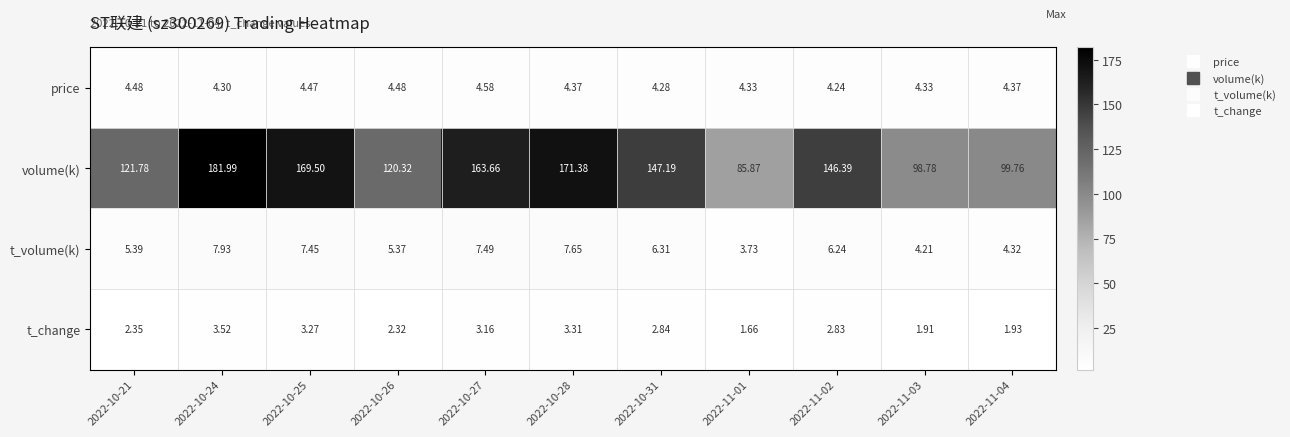

Which series has the largest range (max minus min)?

volume(k)